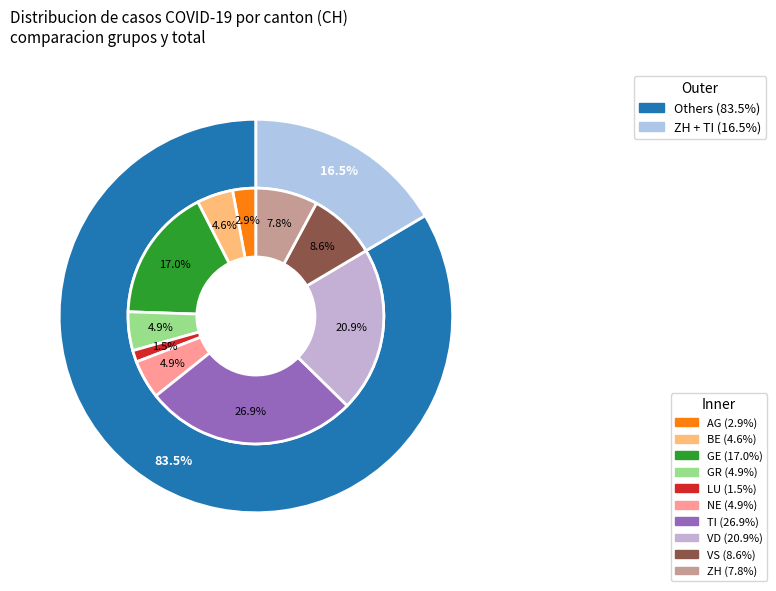

What percentage is the BE slice, to the nearest percent?

5%